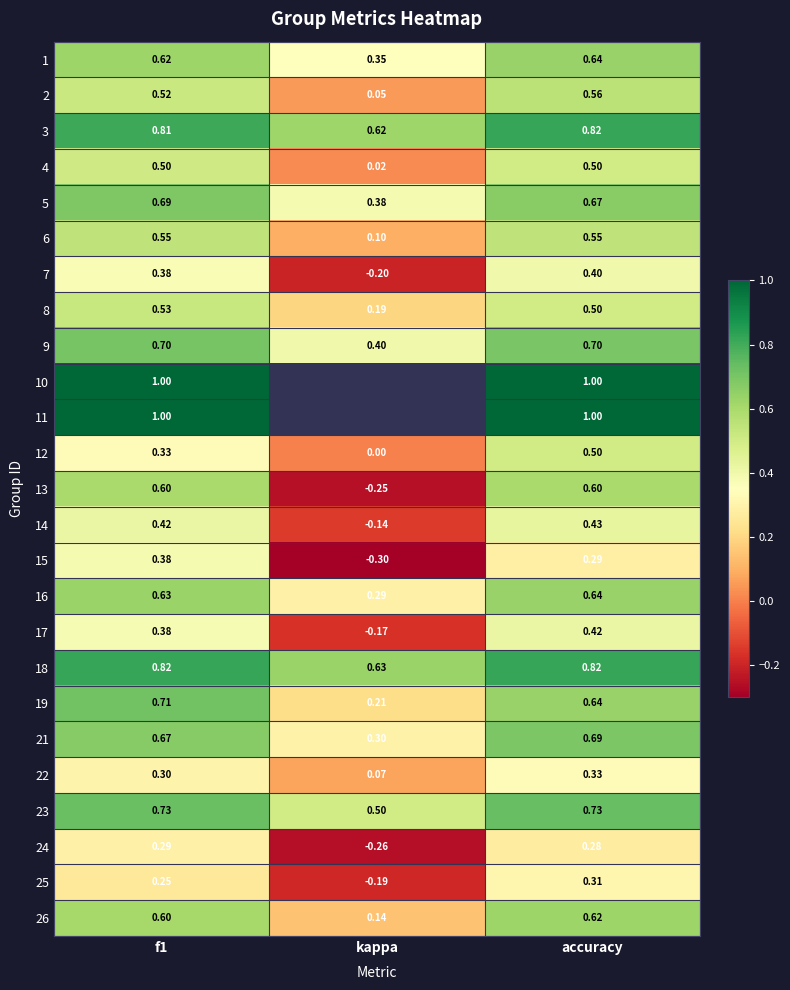

Where is 17 nearest to the value 0?

kappa